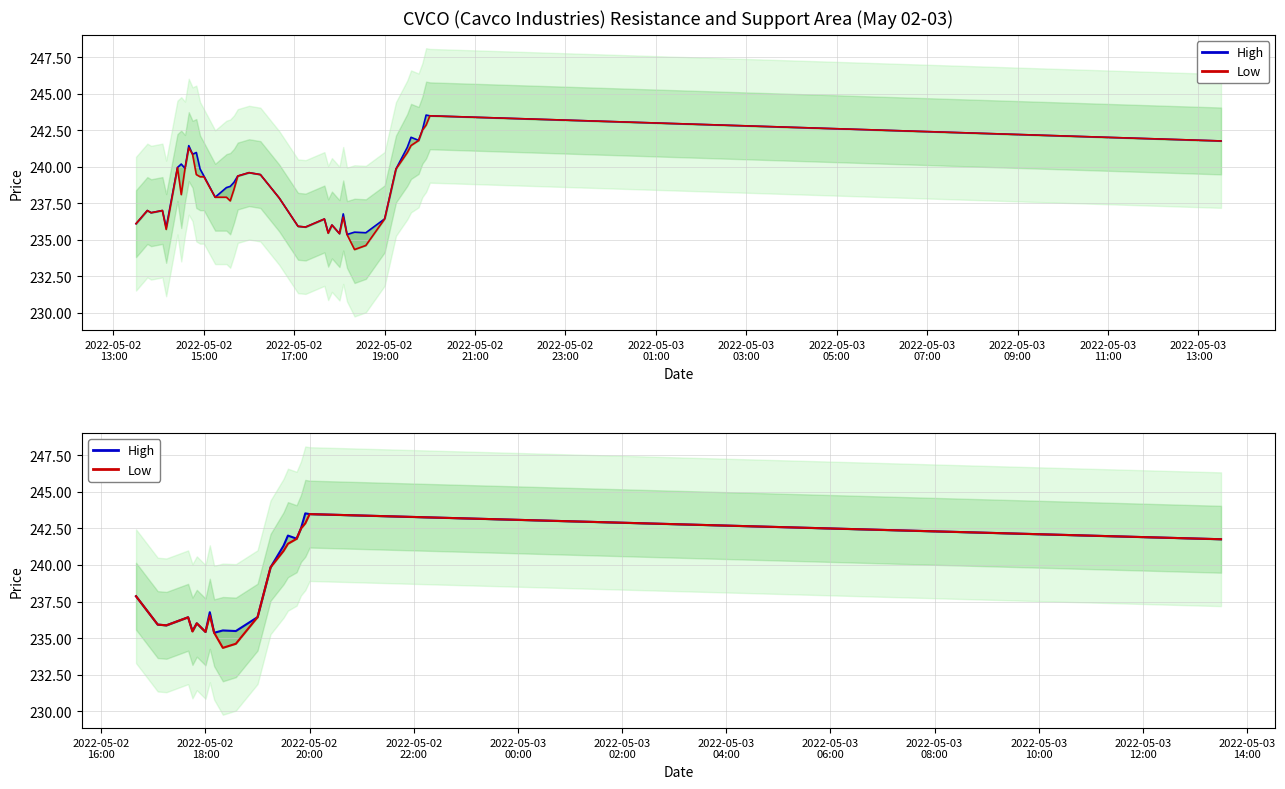

Which has a higher value, 2022-05-03
03:00 or 2022-05-03
11:00?

2022-05-03
03:00